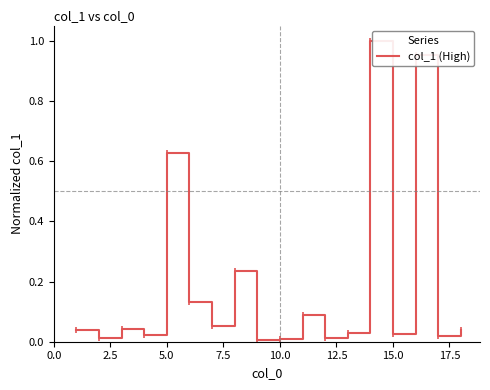

How many lines are shown in the chart?

1